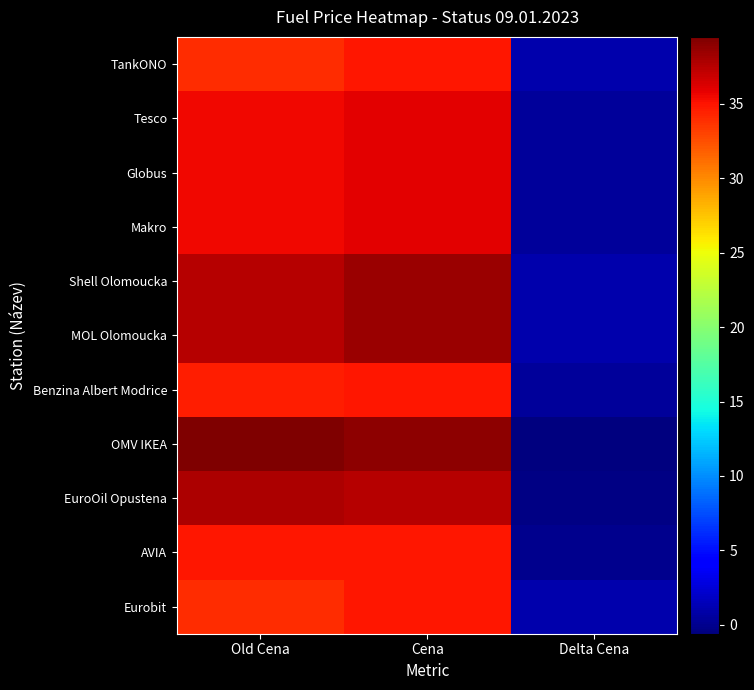

Reading right to left, what are all the values shown in this chart?

TankONO: Delta Cena=1.0	Cena=34.9	Old Cena=33.9
Tesco: Delta Cena=0.4	Cena=35.9	Old Cena=35.5
Globus: Delta Cena=0.4	Cena=35.9	Old Cena=35.5
Makro: Delta Cena=0.4	Cena=35.9	Old Cena=35.5
Shell Olomoucka: Delta Cena=1.0	Cena=38.5	Old Cena=37.5
MOL Olomoucka: Delta Cena=1.0	Cena=38.5	Old Cena=37.5
Benzina Albert Modrice: Delta Cena=0.4	Cena=34.9	Old Cena=34.5
OMV IKEA: Delta Cena=-0.6	Cena=38.9	Old Cena=39.5
EuroOil Opustena: Delta Cena=-0.4	Cena=37.5	Old Cena=37.9
AVIA: Delta Cena=-0.0	Cena=34.9	Old Cena=34.9
Eurobit: Delta Cena=1.0	Cena=34.9	Old Cena=33.9